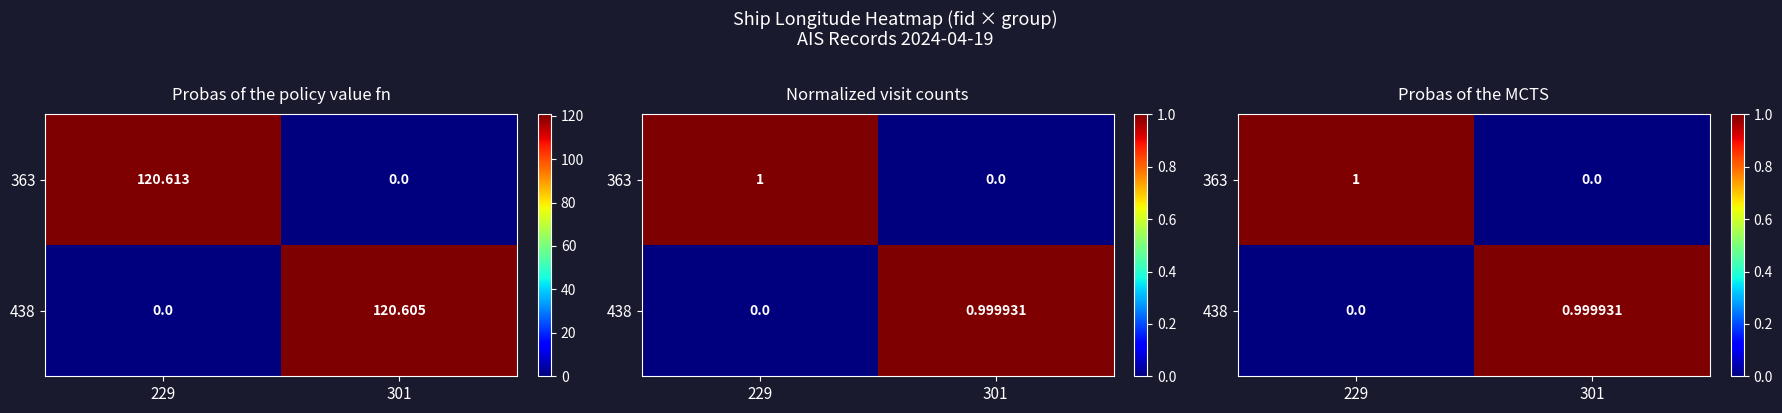

At 229, list the series in order from smallest to largest.

438, 363